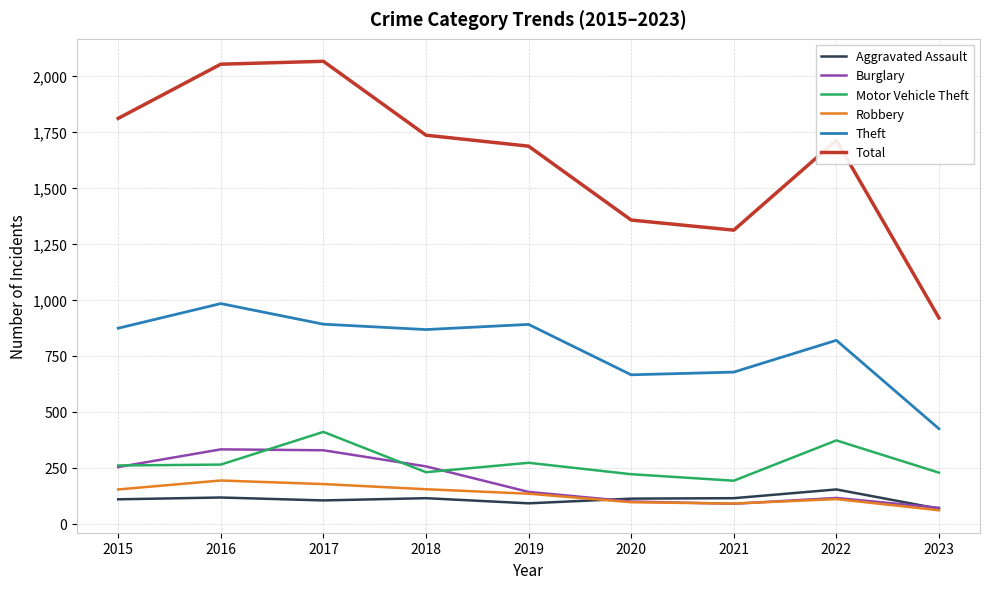

Read the Total value at 2020, to the nearest 10.

1360